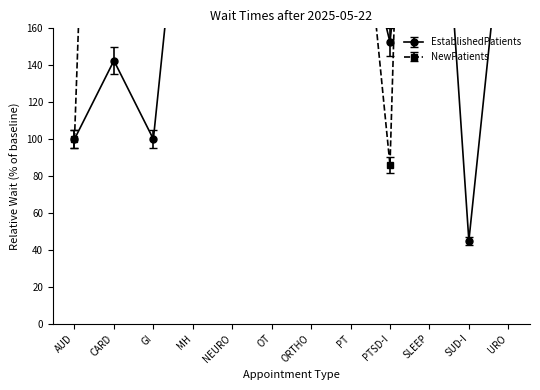

The EstablishedPatients series shows 143.8 at GI. True or false?

False